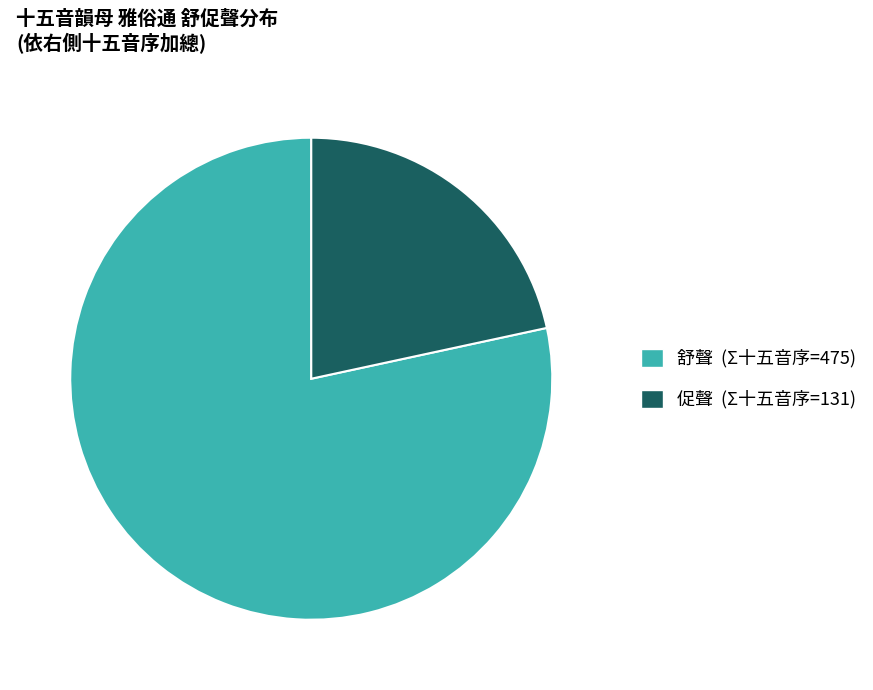

How many segments does this pie chart have?

2